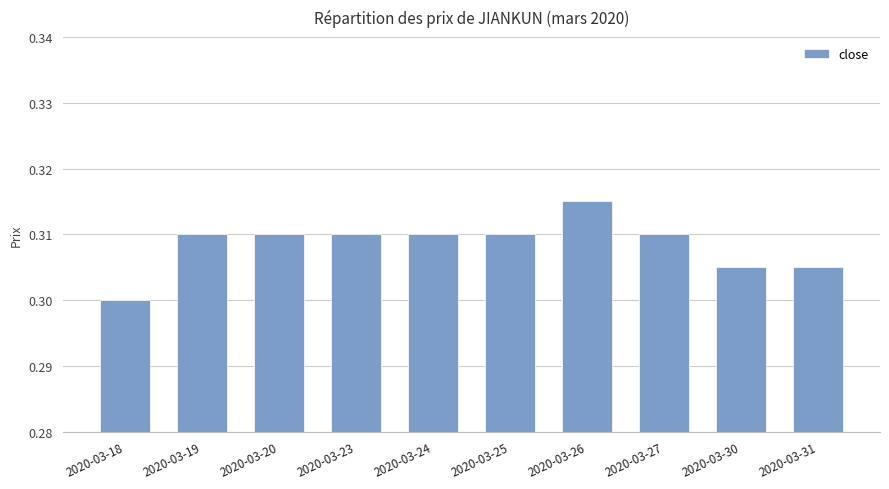

Count the values in the range 0 to 1.

10